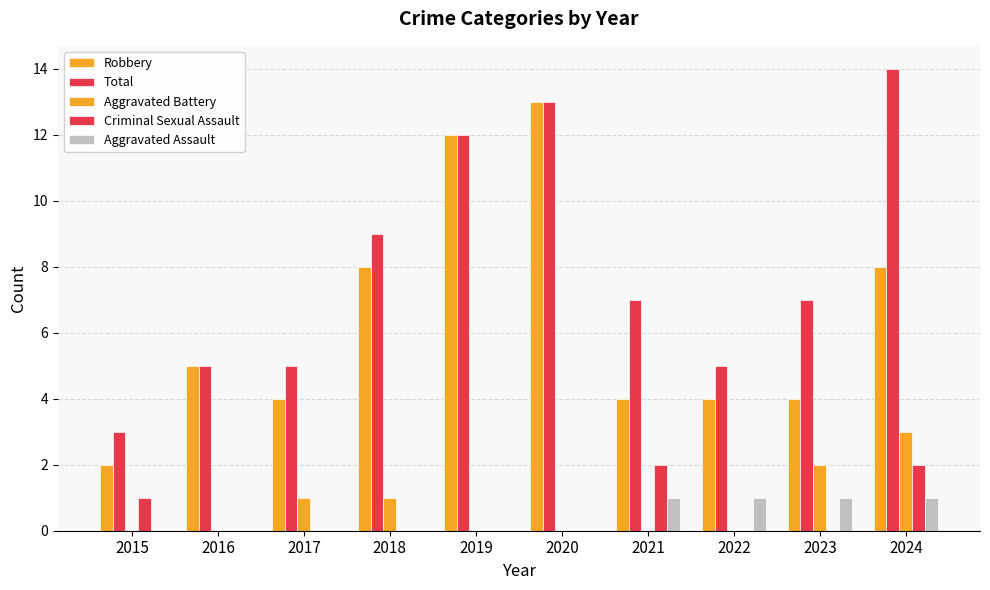

Reading left to right, transcribe all the data shown in this chart.

Robbery: 2	5	4	8	12	13	4	4	4	8
Total: 3	5	5	9	12	13	7	5	7	14
Aggravated Battery: 0	0	1	1	0	0	0	0	2	3
Criminal Sexual Assault: 1	0	0	0	0	0	2	0	0	2
Aggravated Assault: 0	0	0	0	0	0	1	1	1	1